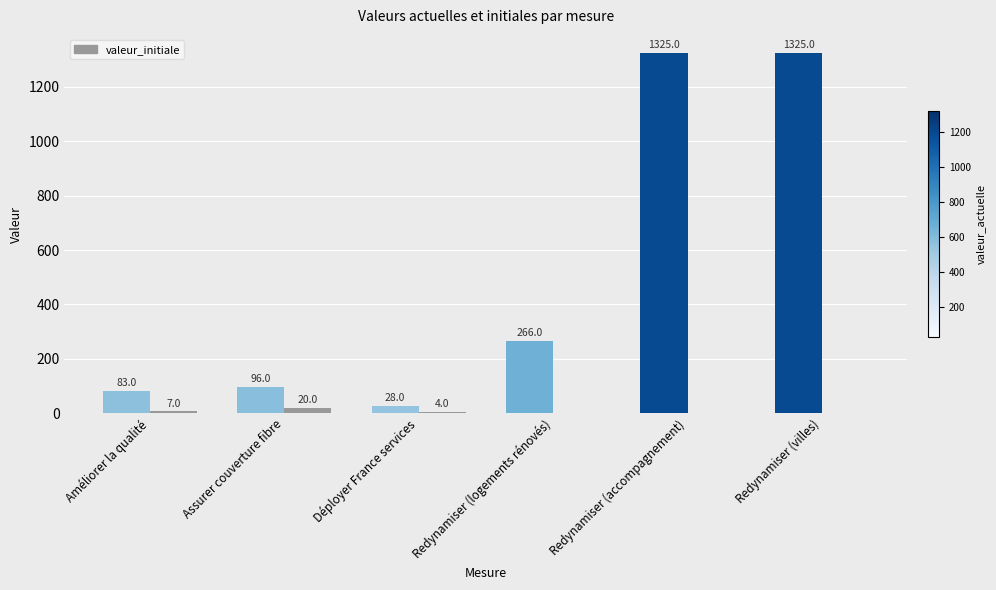

Are the bars horizontal?

No